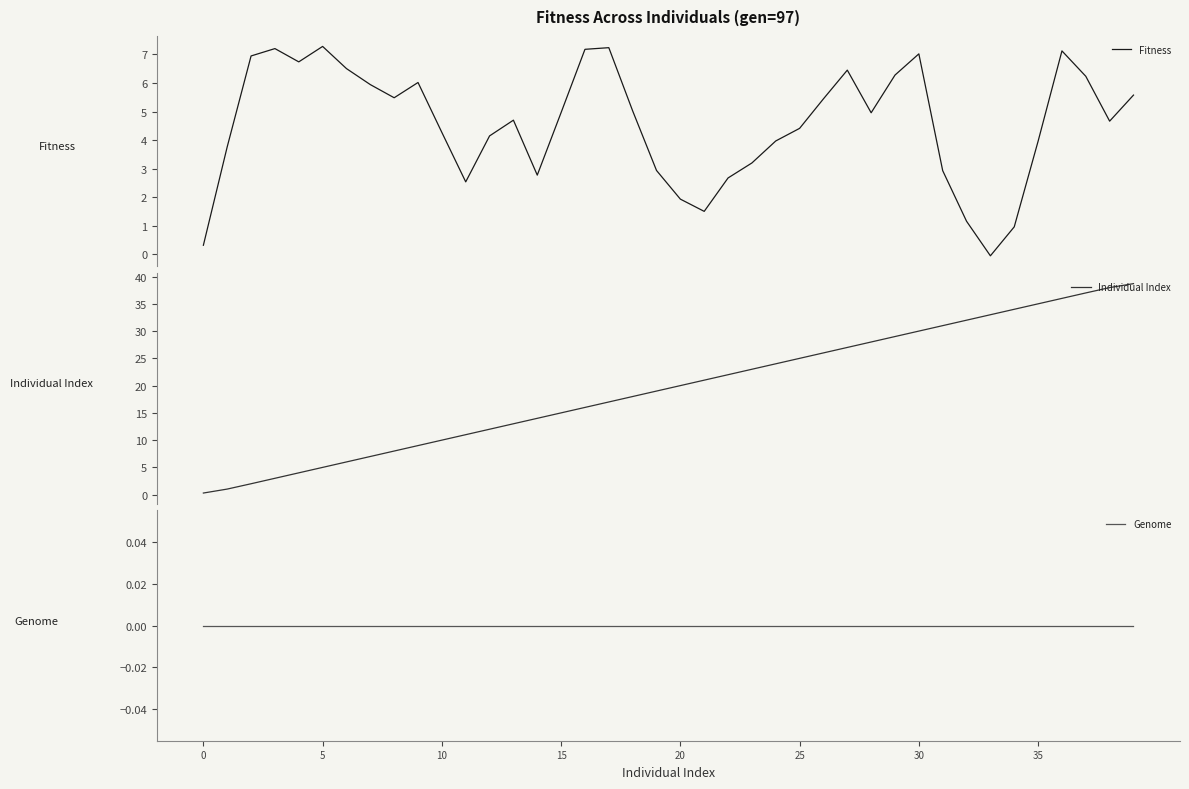

What is the difference between the Fitness values at 35 and 11?

1.4